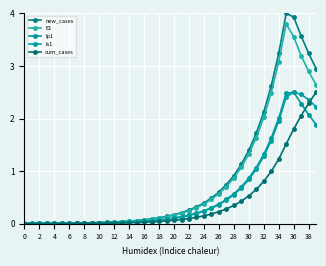

What is the difference between the maximum and minimum values in the Is1 series?

2.5